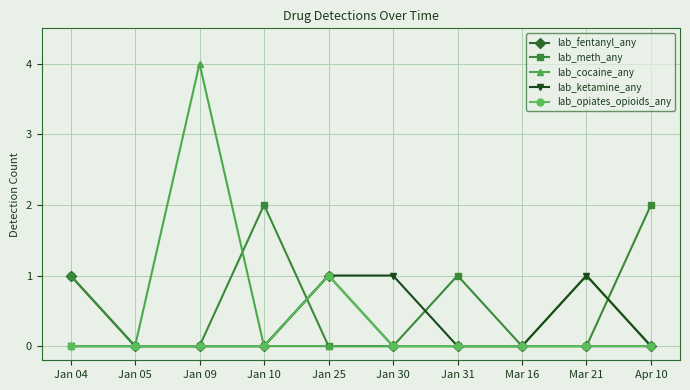

How many series are shown in this chart?

5